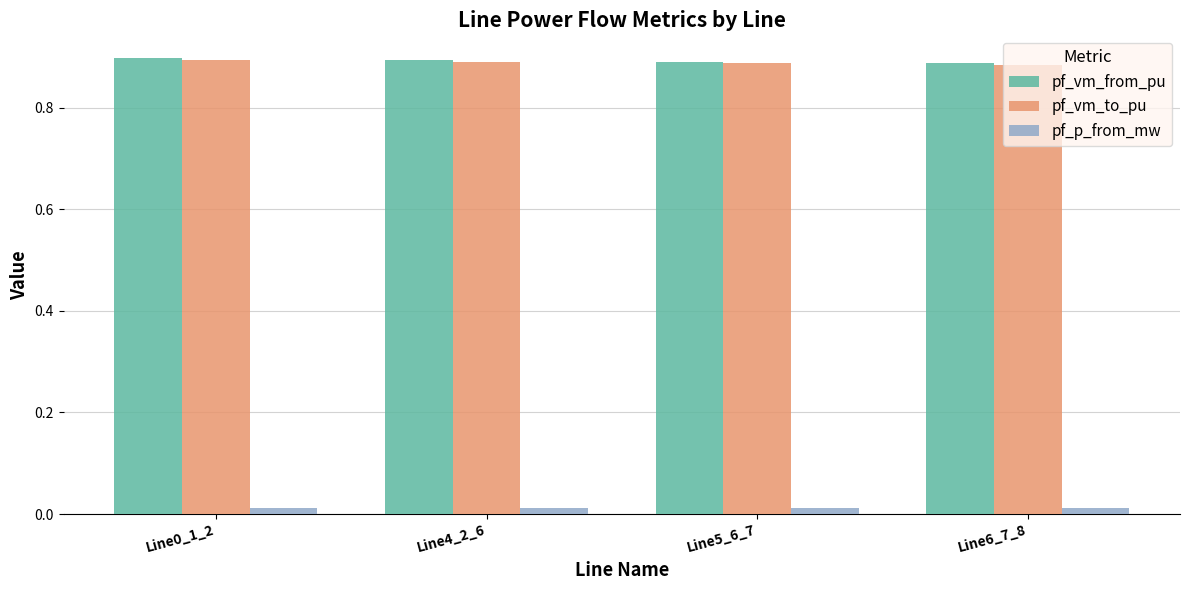

Are the bars grouped side by side (vs. stacked)?

Yes